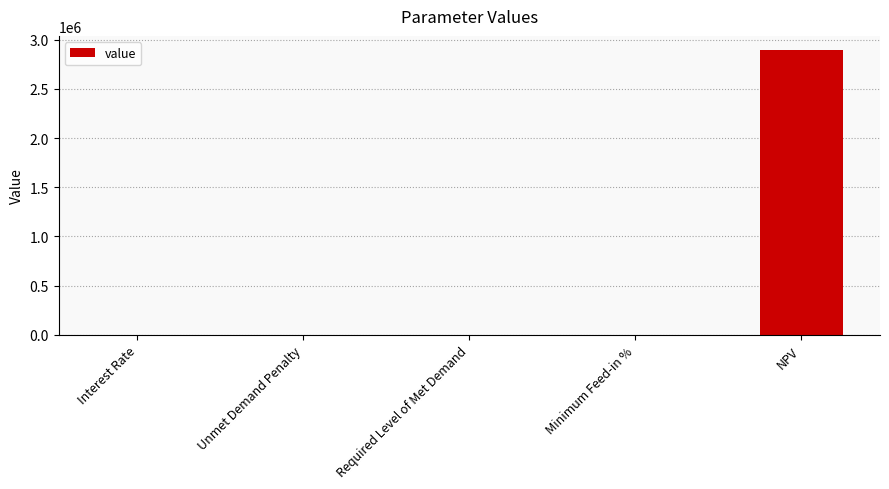

The value at NPV is 1494603.6. True or false?

False